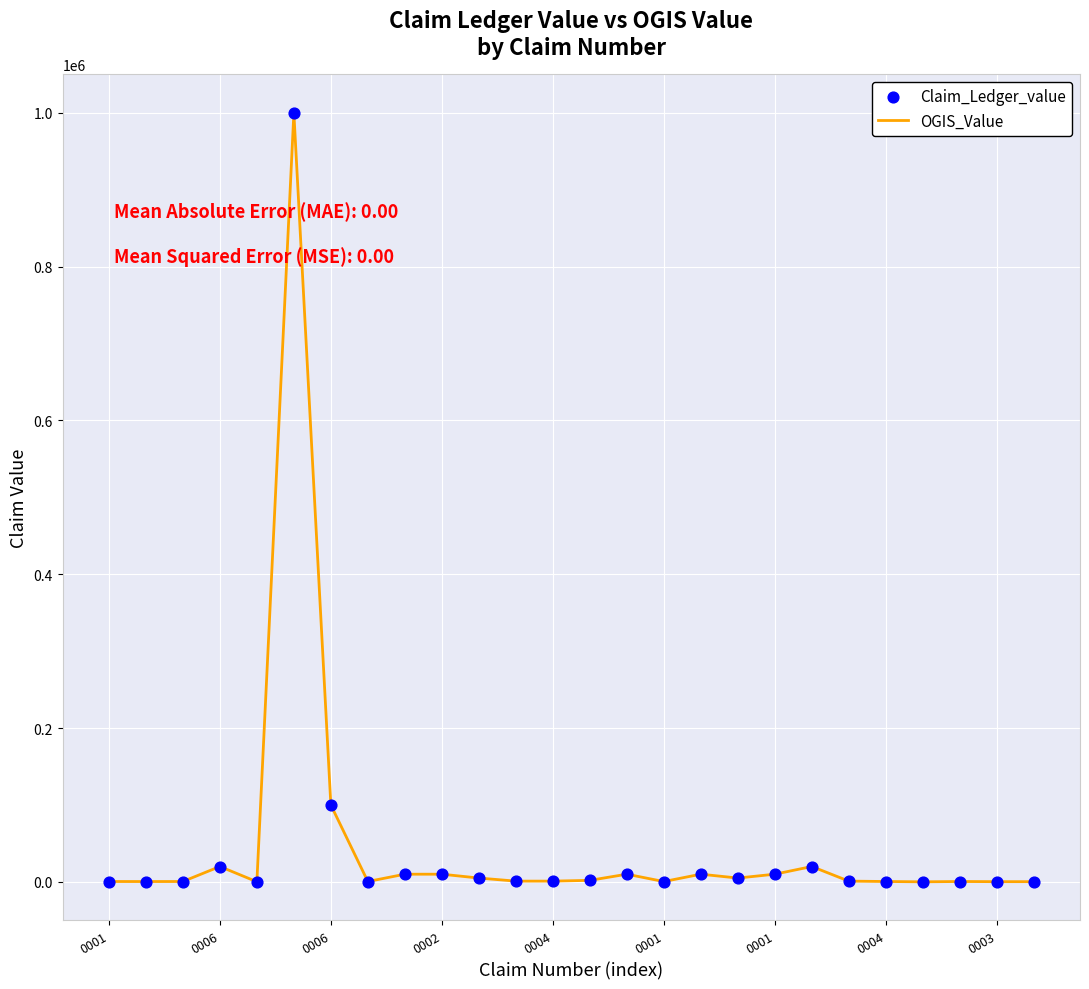

What is the greatest value displayed?

1000000.0